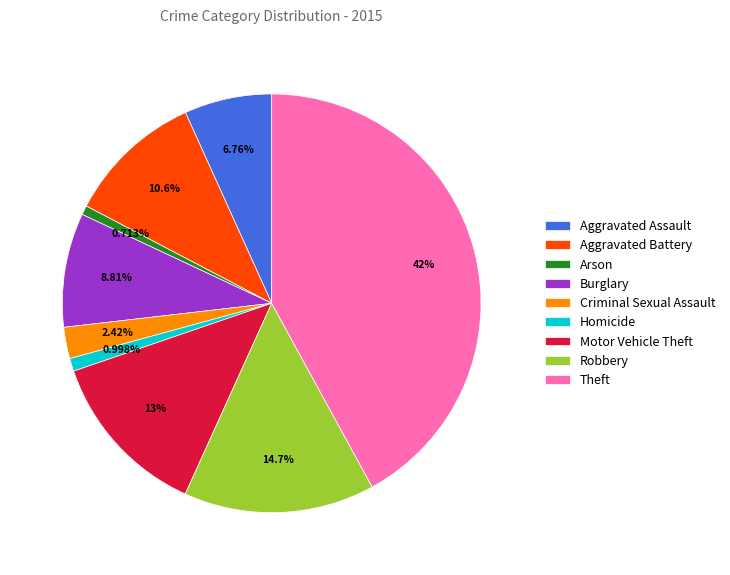

Is there any slice that represents more than half of the pie?

No